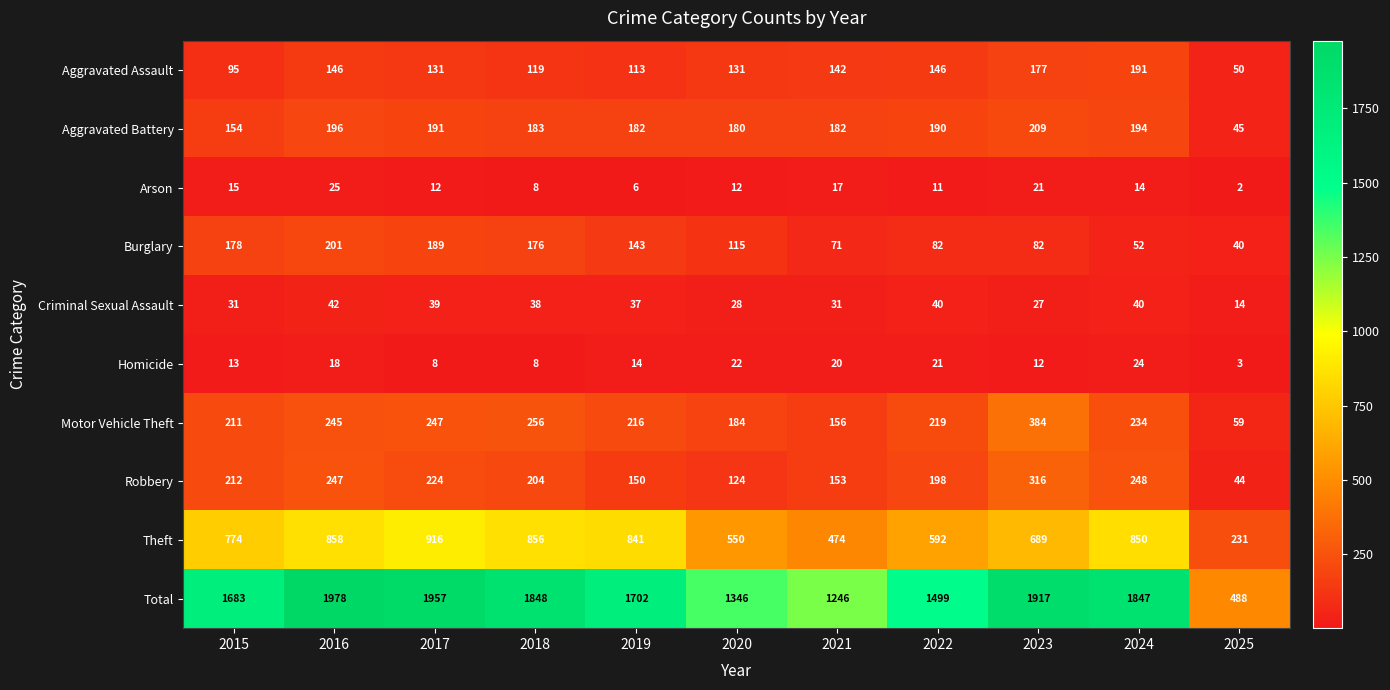

Which series has the largest total across all categories?

Total